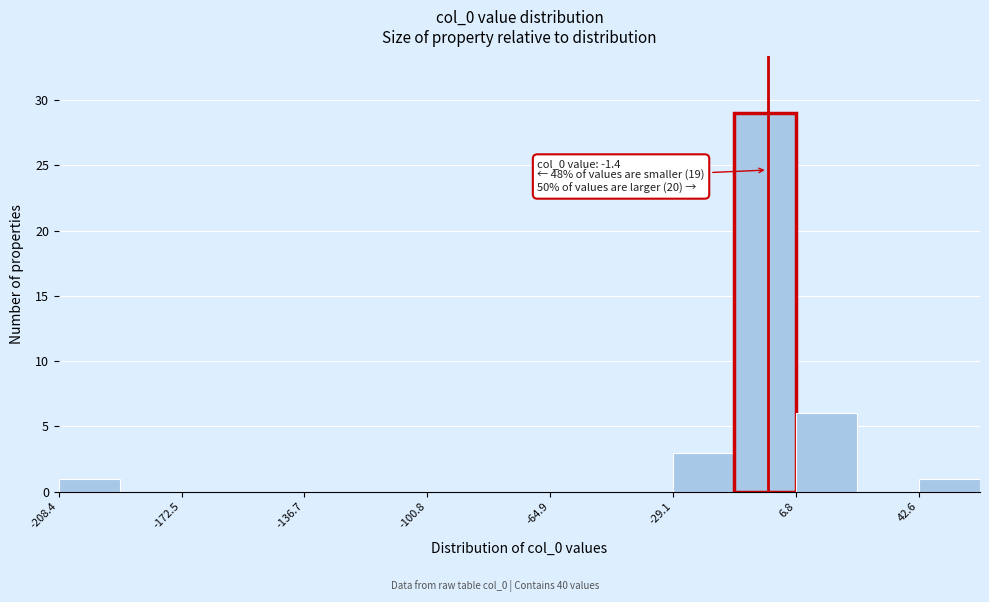

Around what value on the x-axis is the tallest bar? Give the approximate position of its centre, as read against the axis.

0